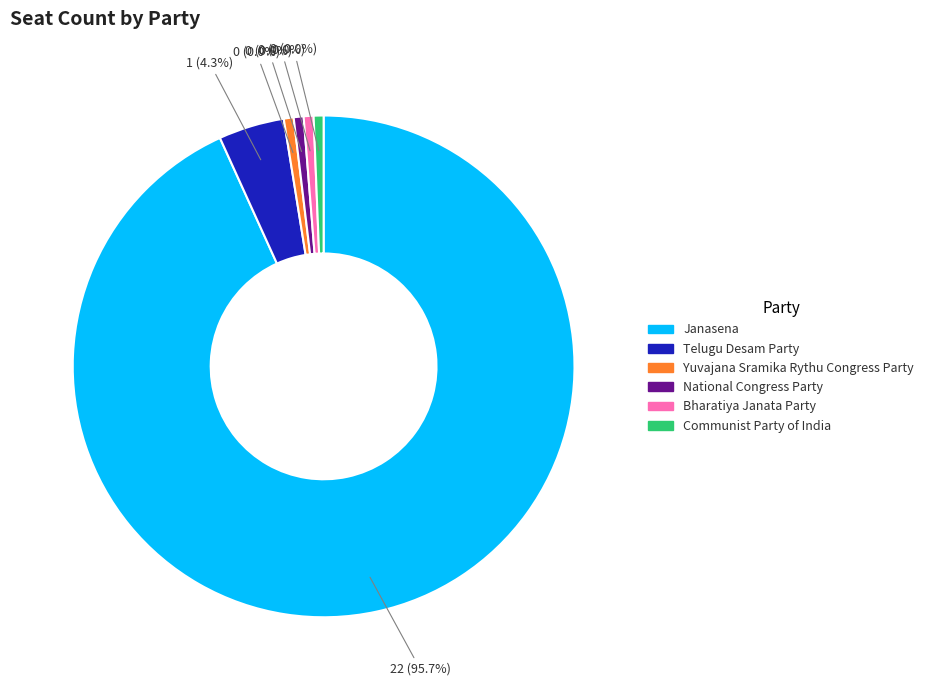

What is the smallest slice in the pie chart?

Yuvajana Sramika Rythu Congress Party